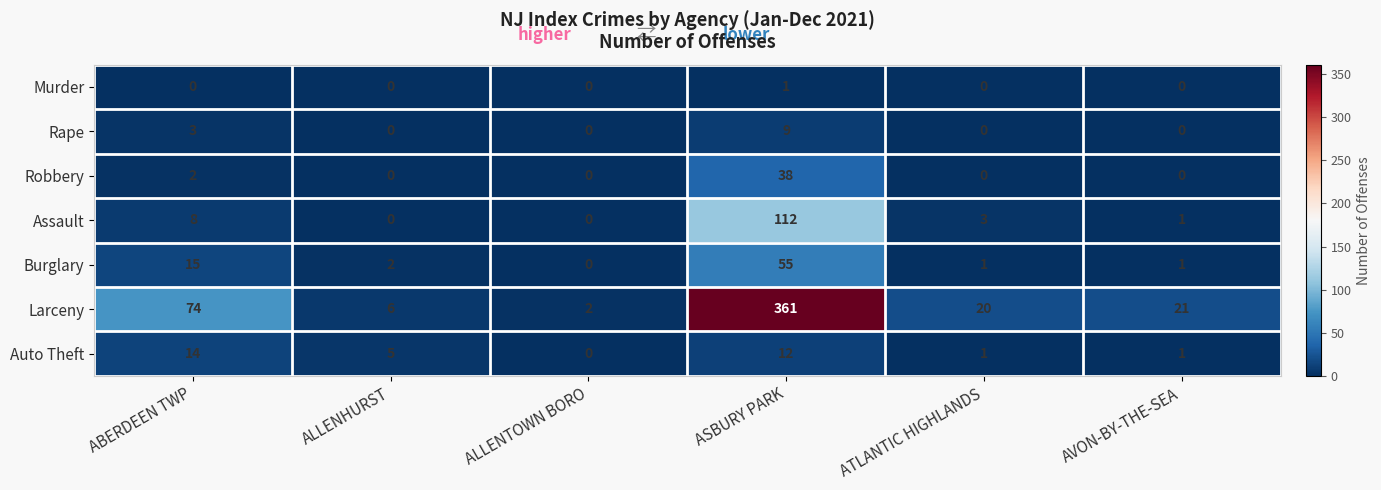

What is the greatest value displayed?

361